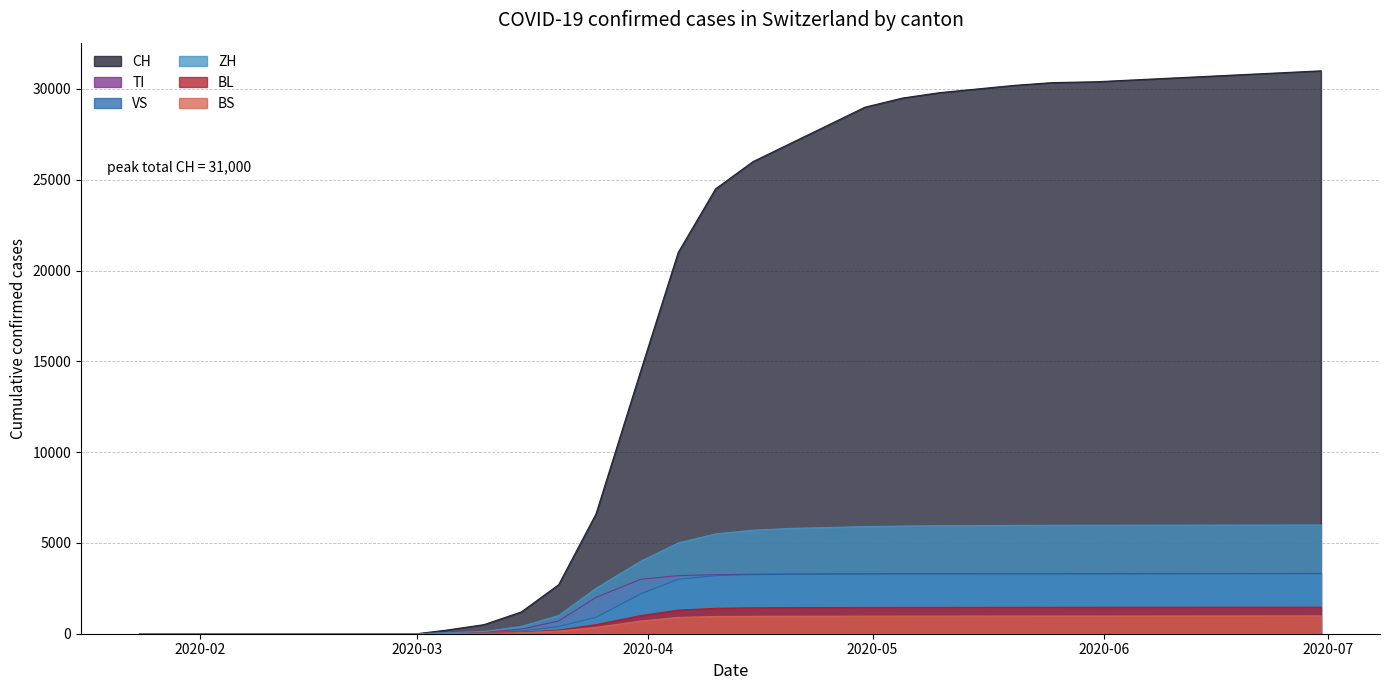

What is the label of the 12th point from the left?

2020-03-31